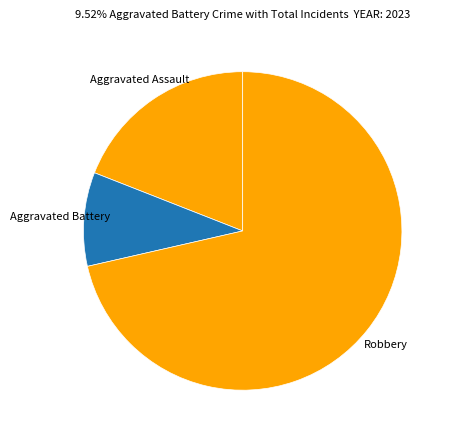

What is the majority slice?

Robbery